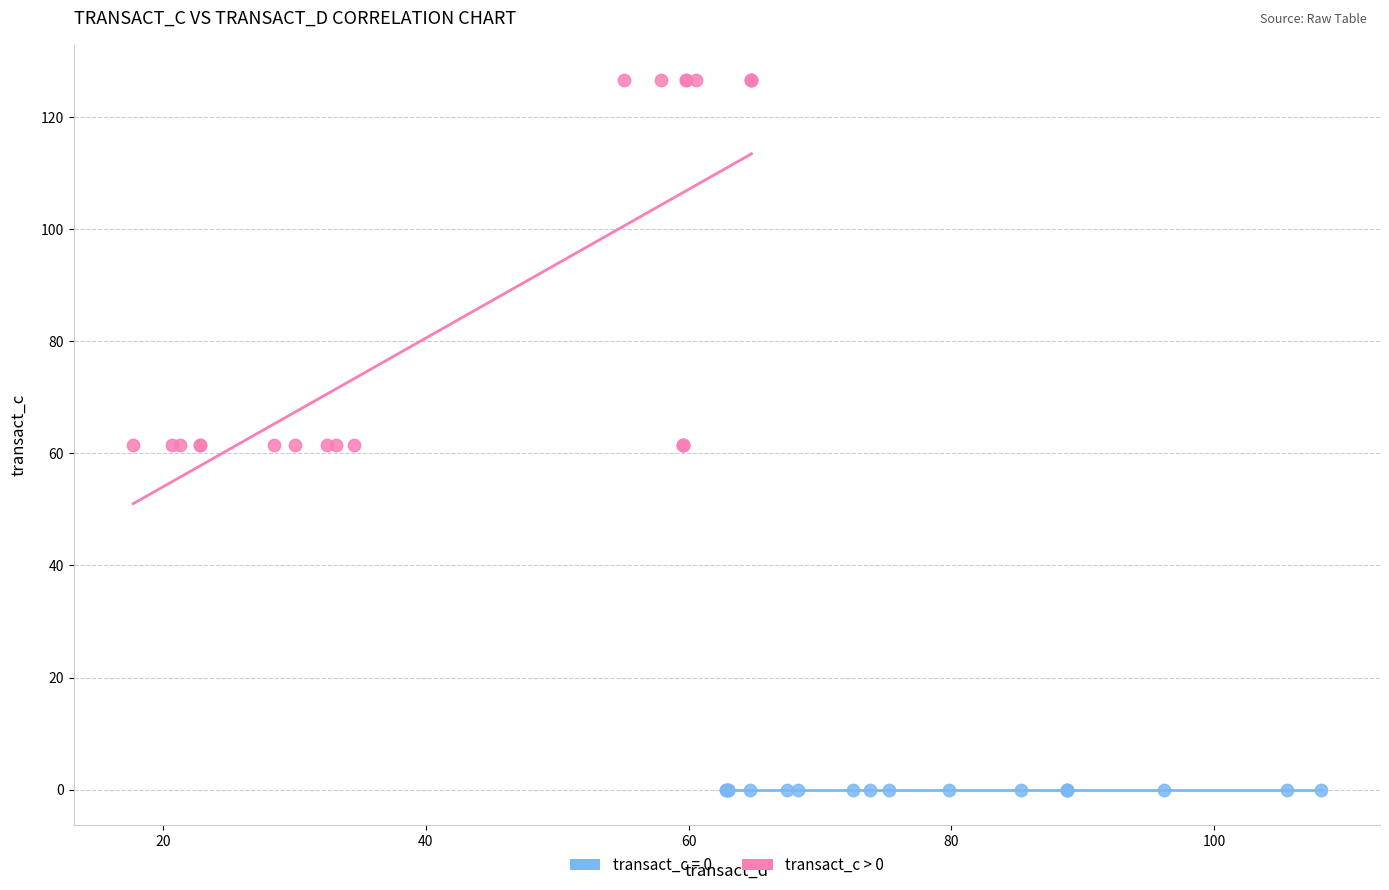

Which series contains the highest Y value?

transact_c > 0